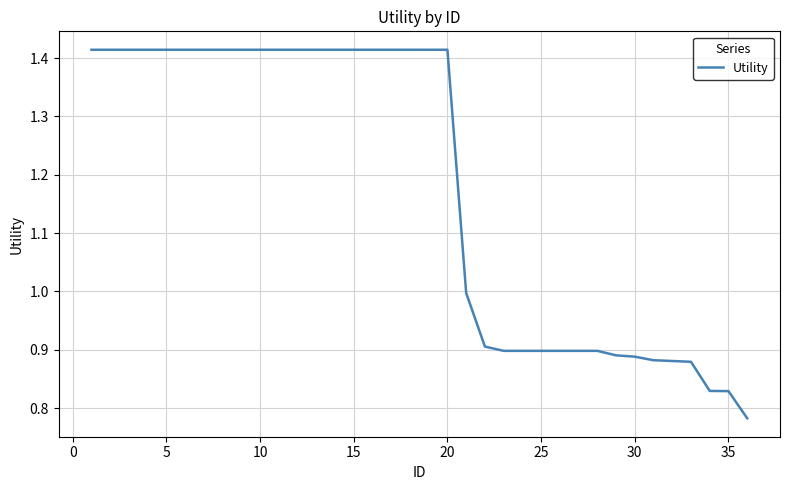

What is the difference between the maximum and minimum values?

0.6